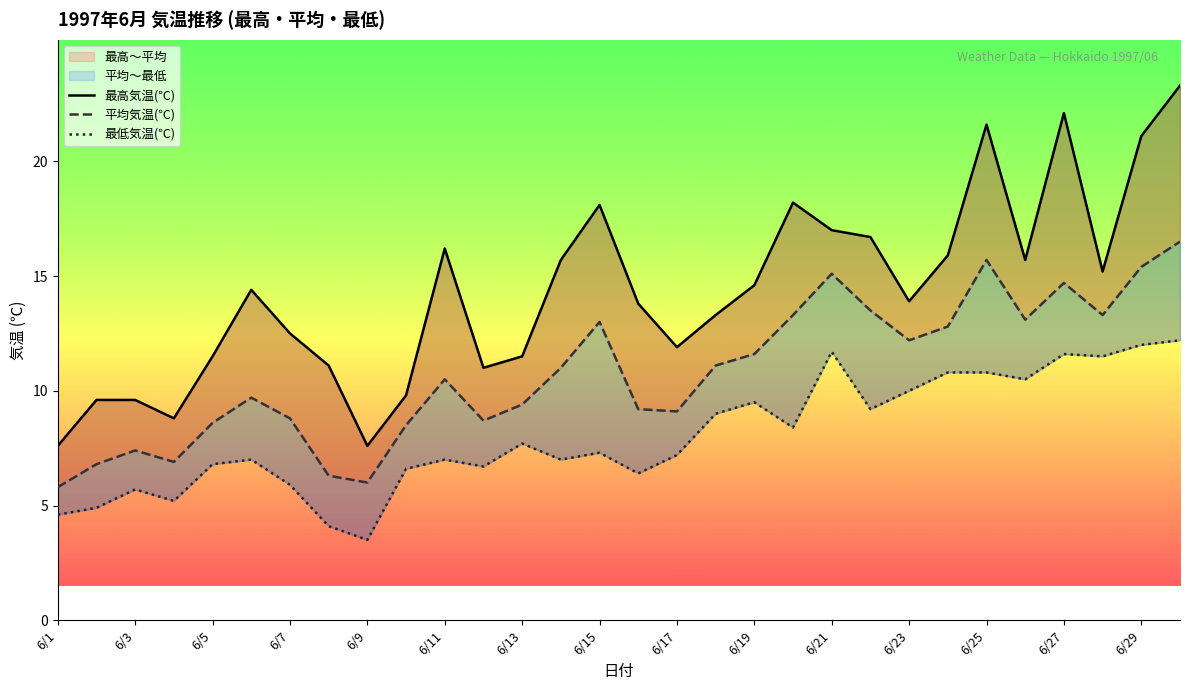

What is the difference between the maximum and second lowest values in the 最高気温(℃) series?

15.7